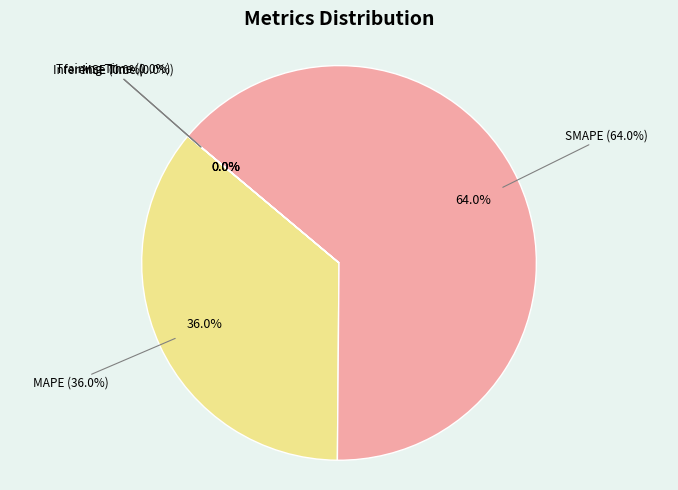

Is SMAPE the majority of the pie?

Yes